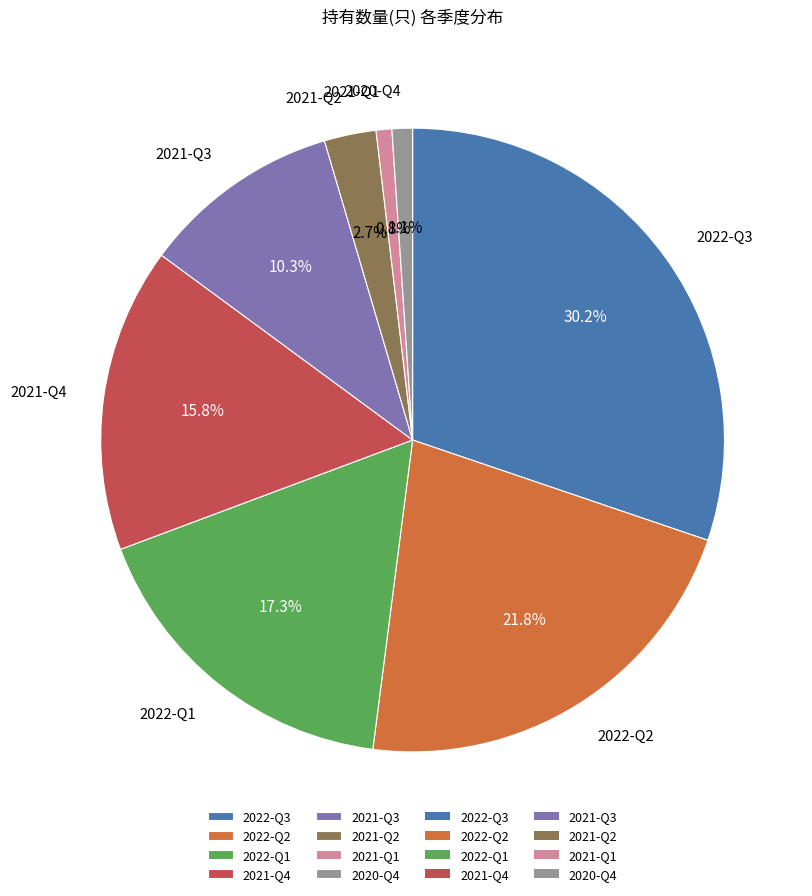

To the nearest percent, what is the difference between the largest and smallest slice percentages?

29%